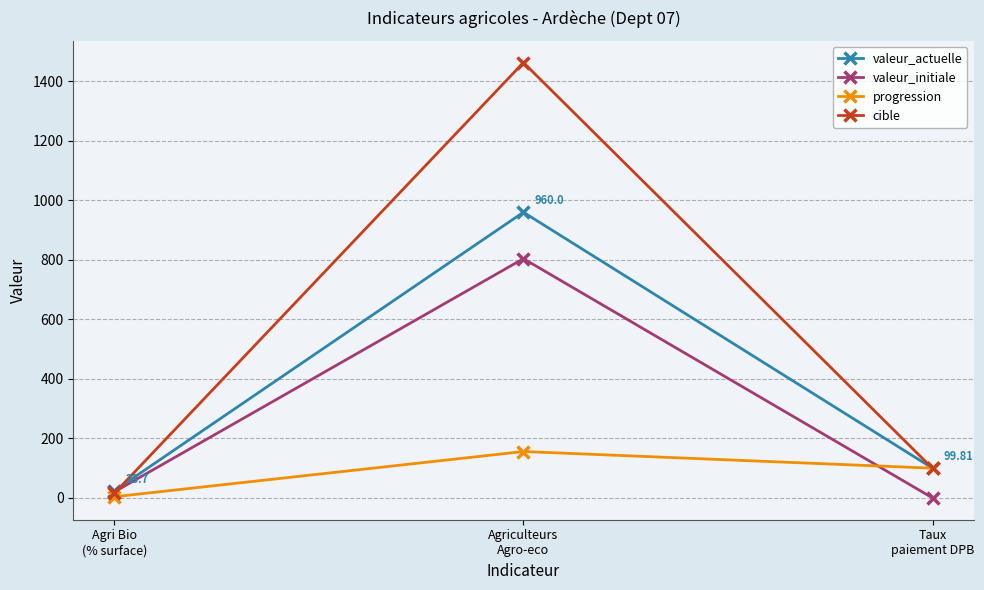

True or false: valeur_initiale has a value of 561.3 at Agriculteurs
Agro-eco.

False